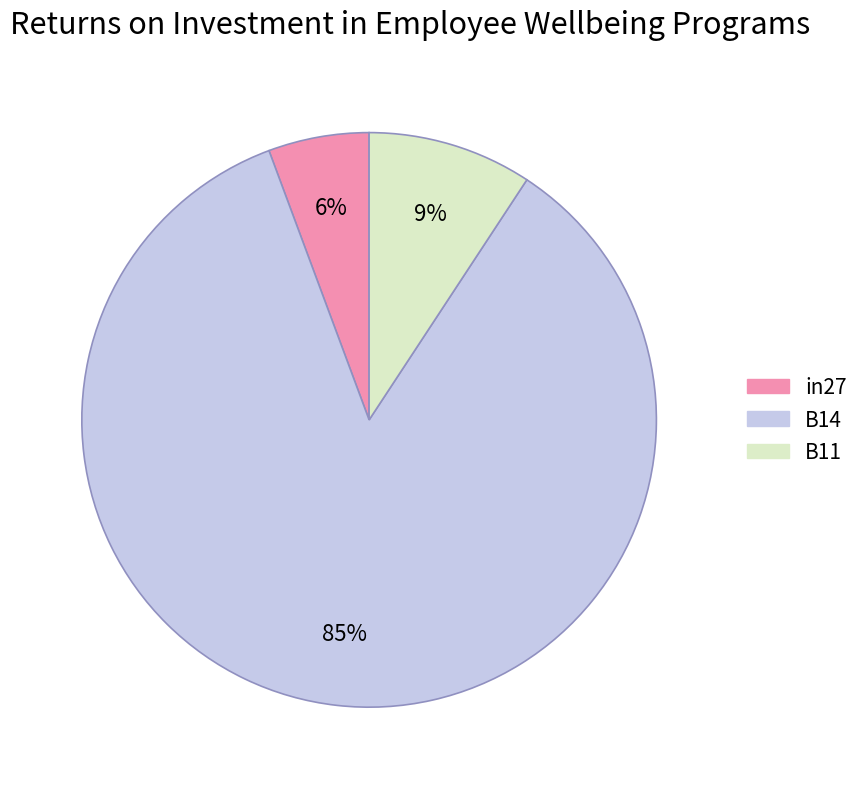

Is the sum of B14 and in27 greater than half?

Yes